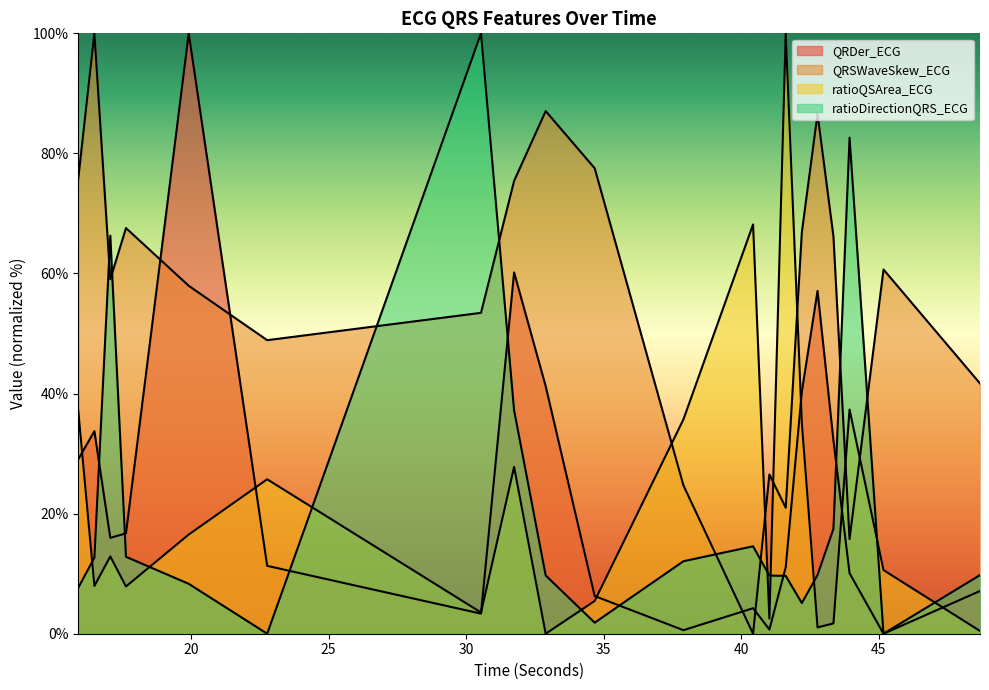

What is the difference between the maximum and minimum values in the QRDer_ECG series?

100.0